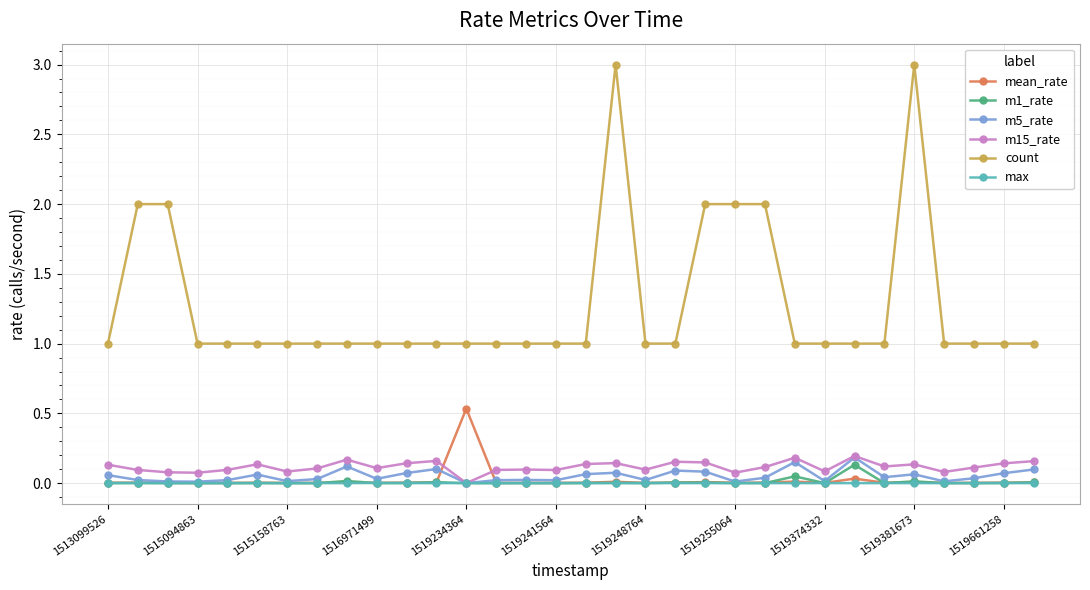

True or false: max and count cross at least once.

False